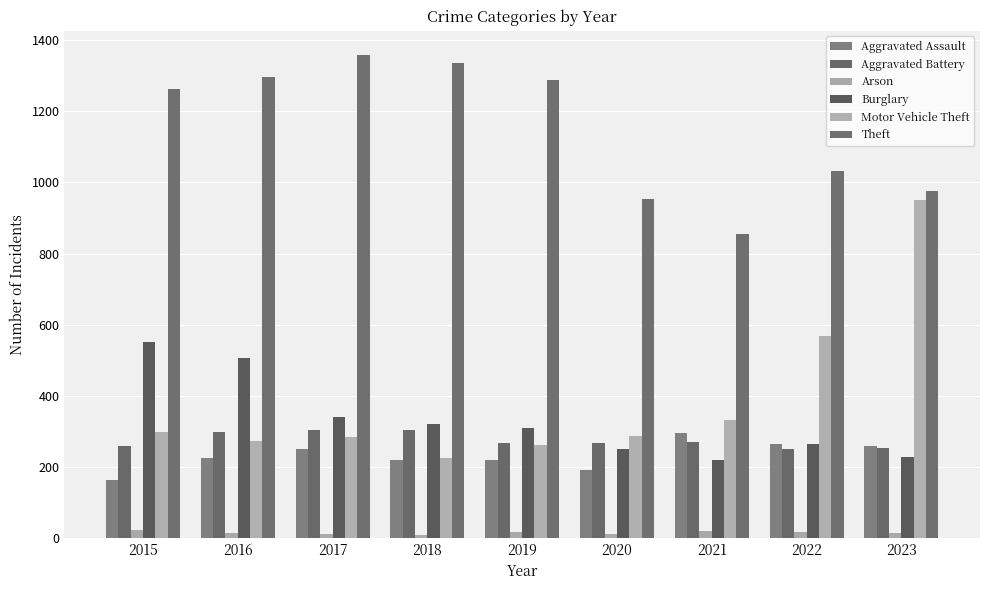

What is the lowest value of the Burglary series?

220